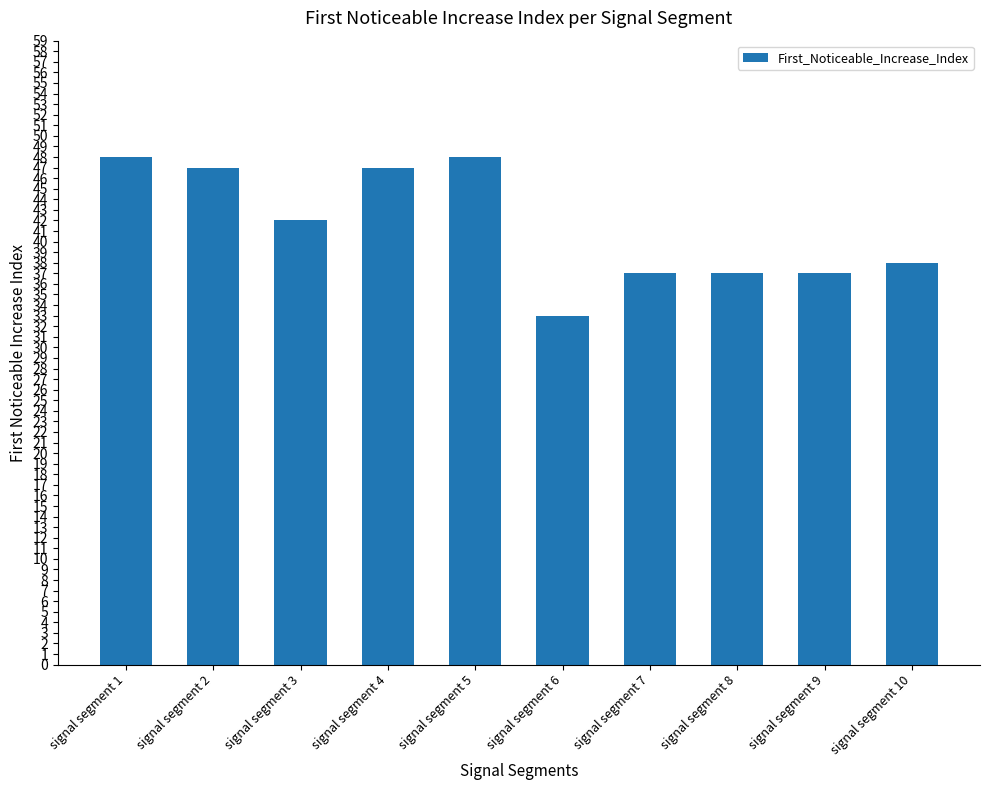

What is the ratio of the value at signal segment 8 to the value at signal segment 6?

1.1